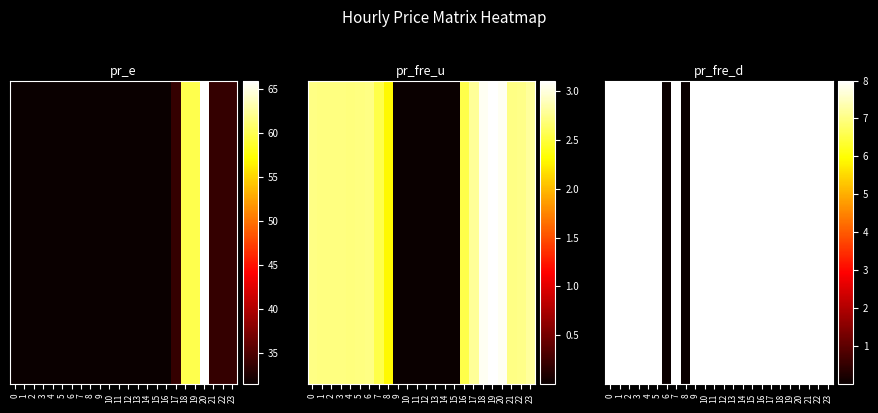

Read the value at 9.

8.0